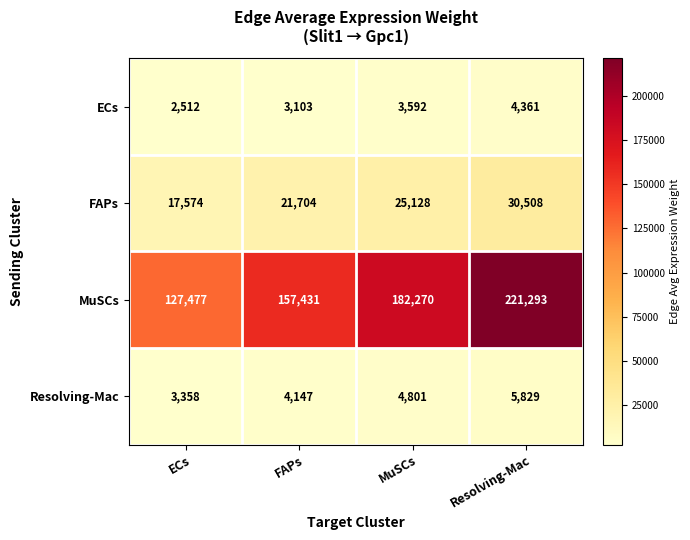

What is the spread (max minus min) of values at MuSCs?

178678